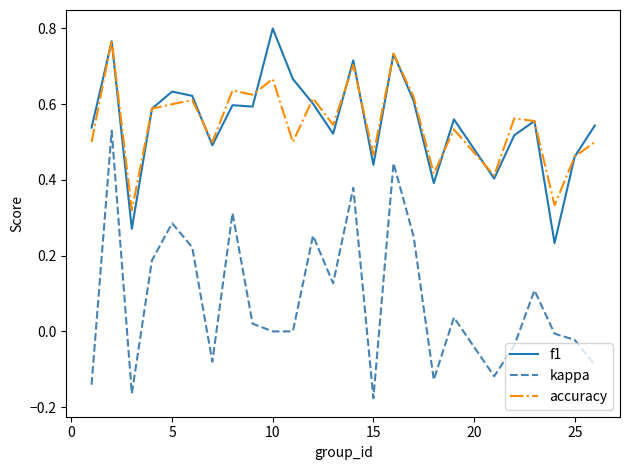

Which series has the widest spread of values?

kappa